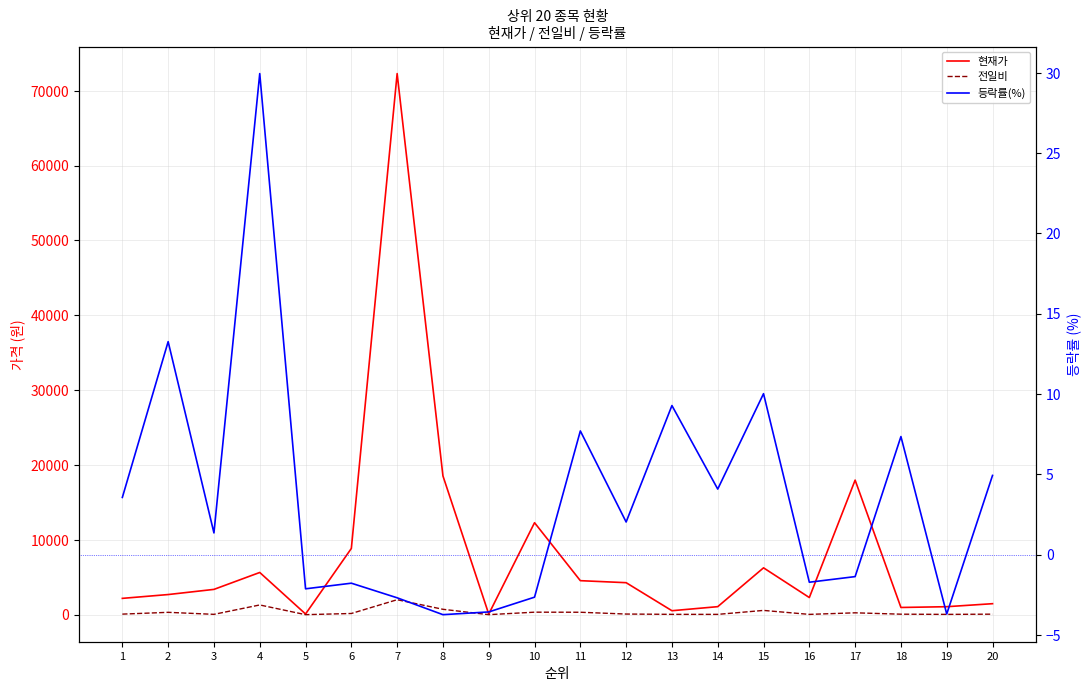

Which has a higher value, 18 or 12?

12